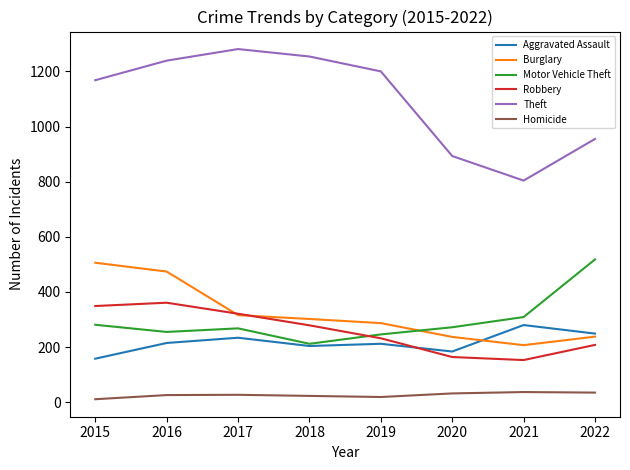

What is the sum of the Burglary values at 2018 and 2015?

808